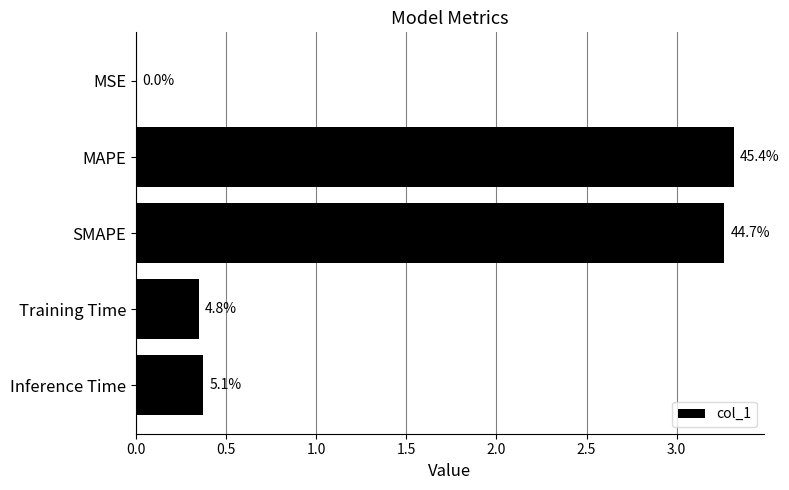

Are the bars horizontal?

Yes